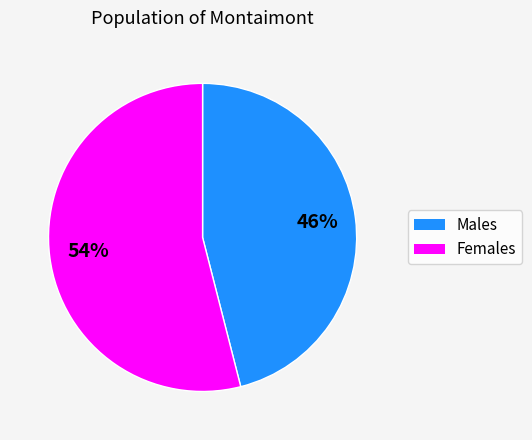

Is there a majority slice in this chart?

Yes